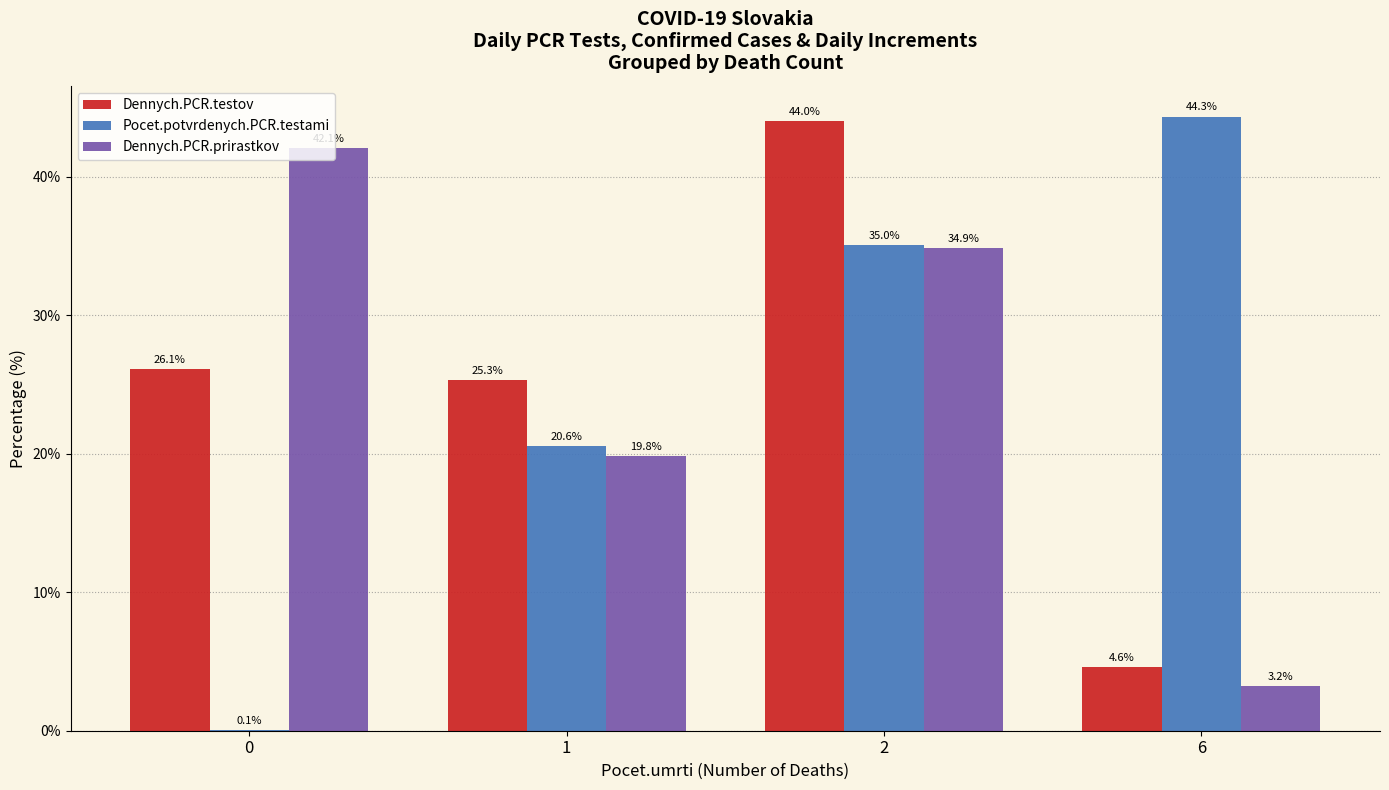

Reading left to right, what are all the values shown in this chart?

Dennych.PCR.testov: 26.1	25.3	44.0	4.6
Pocet.potvrdenych.PCR.testami: 0.1	20.6	35.0	44.3
Dennych.PCR.prirastkov: 42.1	19.8	34.9	3.2